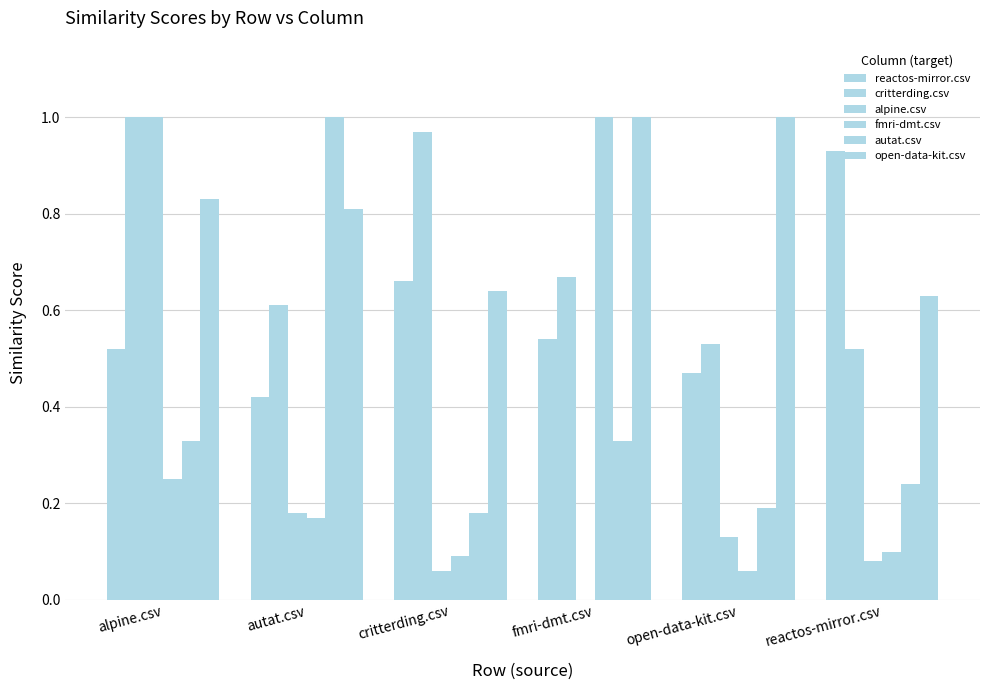

The open-data-kit.csv series shows 0.6 at reactos-mirror.csv. True or false?

True